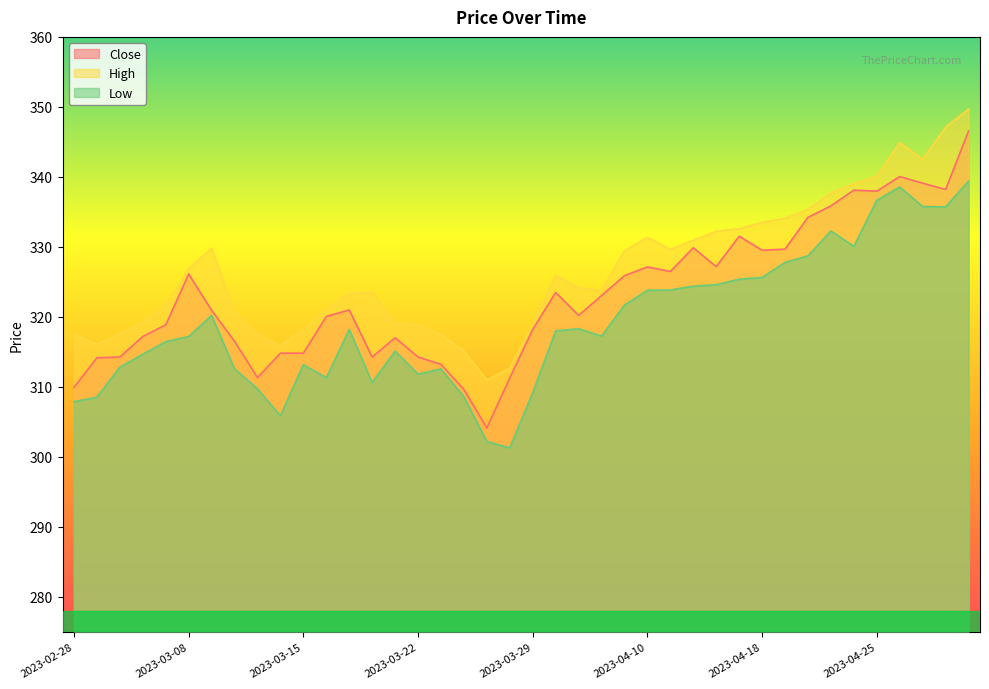

Which label corresponds to the smallest value in the chart?

2023-03-28